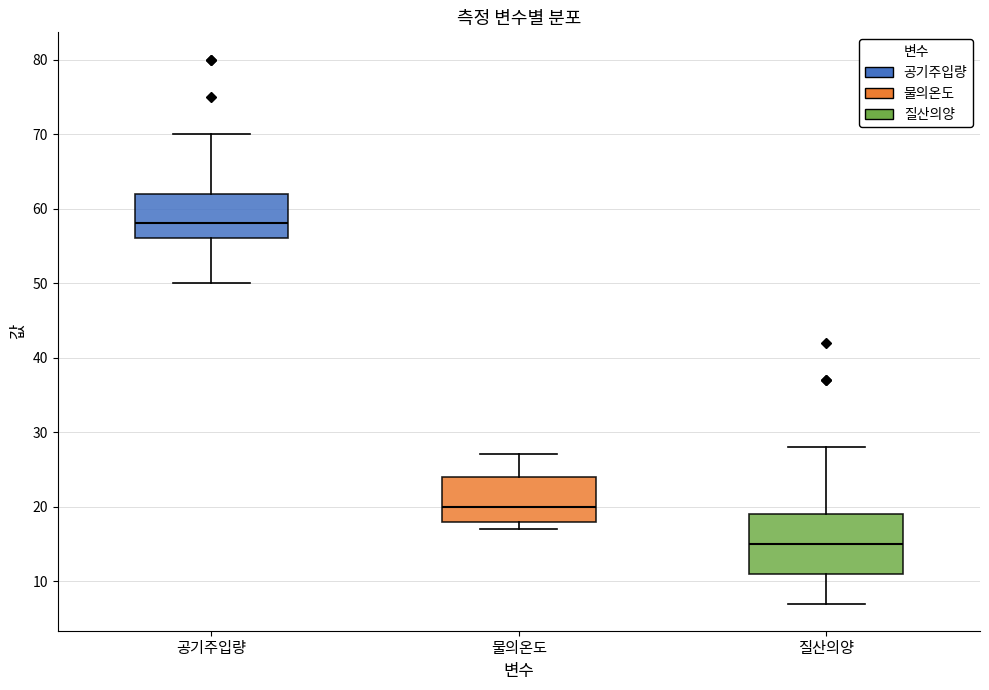

Which box's median line is the highest?

공기주입량